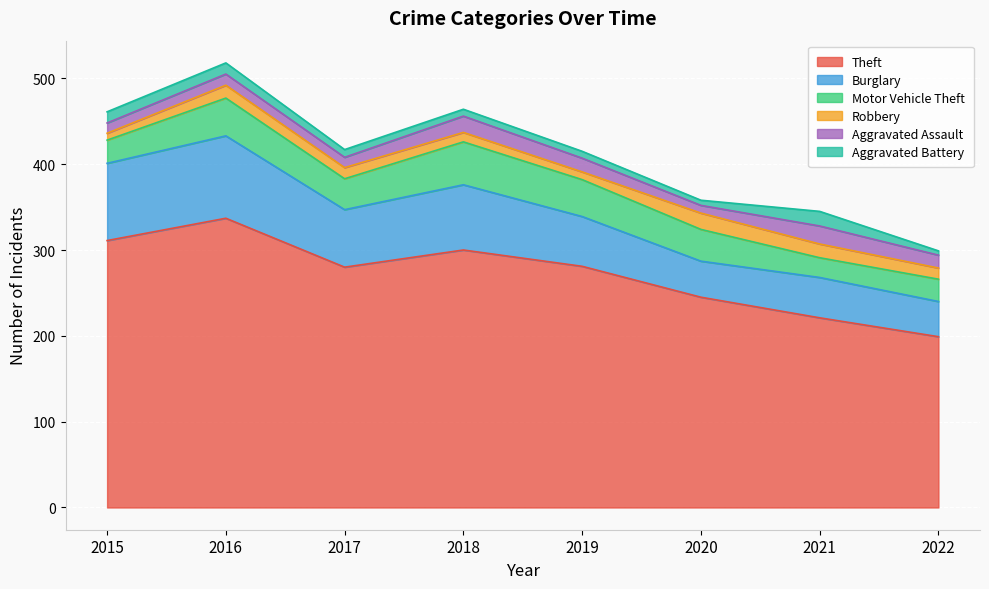

What is the approximate value of Motor Vehicle Theft at 2022, to the nearest 10?

30